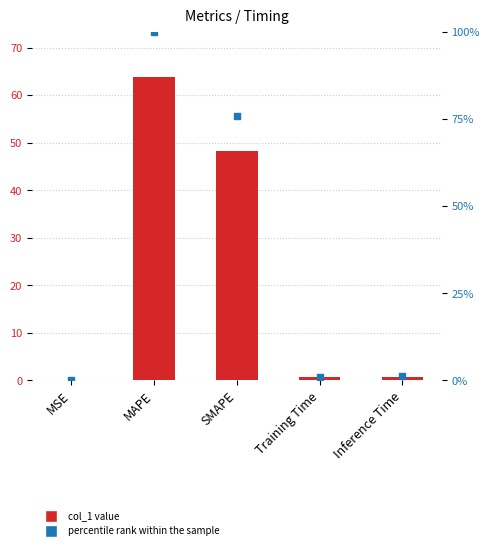

Which series has the largest total across all categories?

percentile rank within the sample